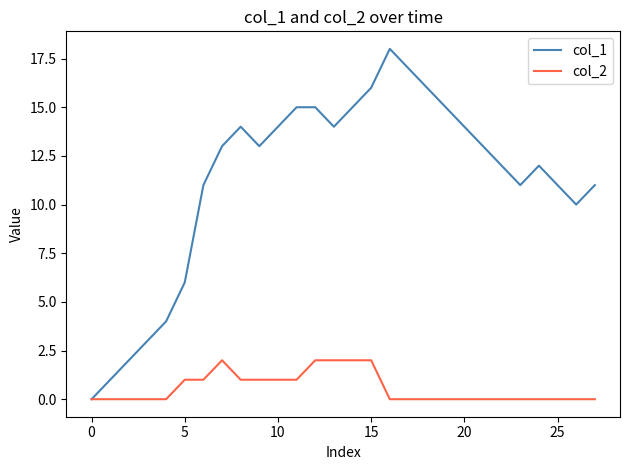

What are all the series names shown in the legend?

col_1, col_2